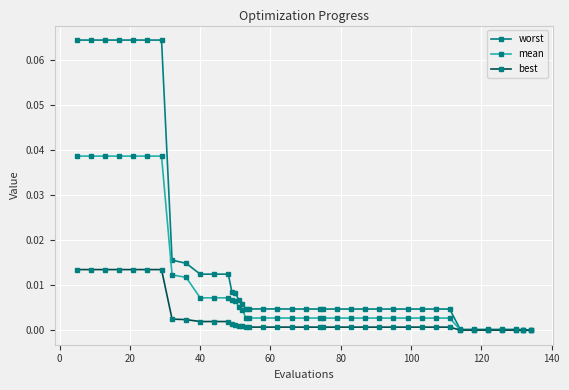

Which series has the widest spread of values?

worst